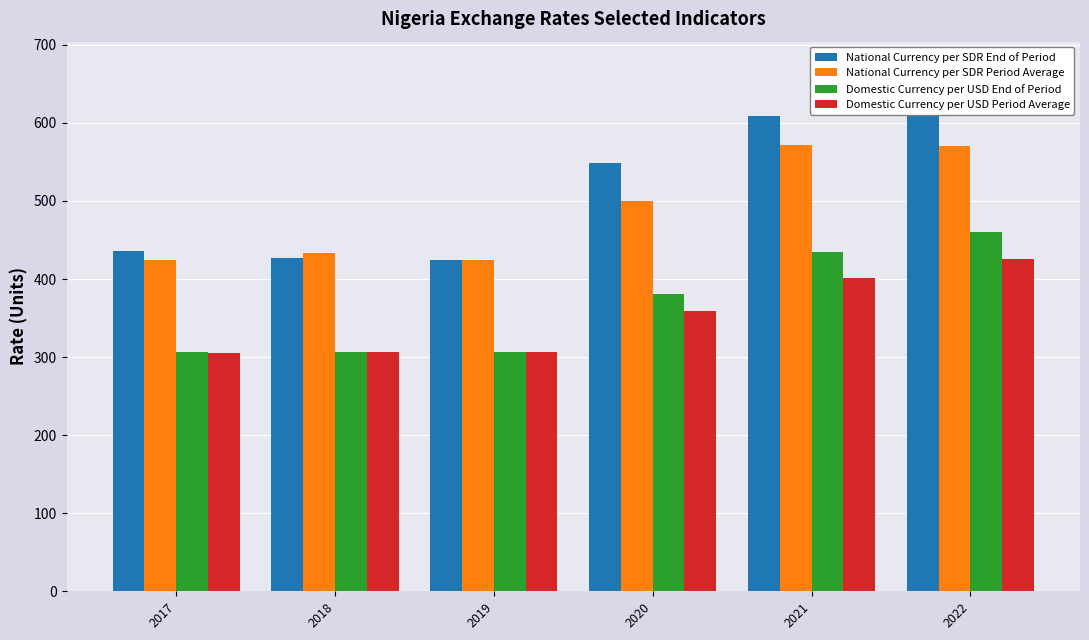

Reading left to right, what are all the values shown in this chart?

National Currency per SDR End of Period: 2017=435.8	2018=427.0	2019=424.5	2020=548.7	2021=608.8	2022=612.2
National Currency per SDR Period Average: 2017=424.0	2018=433.4	2019=424.1	2020=499.8	2021=571.4	2022=569.9
Domestic Currency per USD End of Period: 2017=306.0	2018=307.0	2019=307.0	2020=381.0	2021=435.0	2022=460.0
Domestic Currency per USD Period Average: 2017=305.8	2018=306.1	2019=306.9	2020=358.8	2021=401.2	2022=426.0